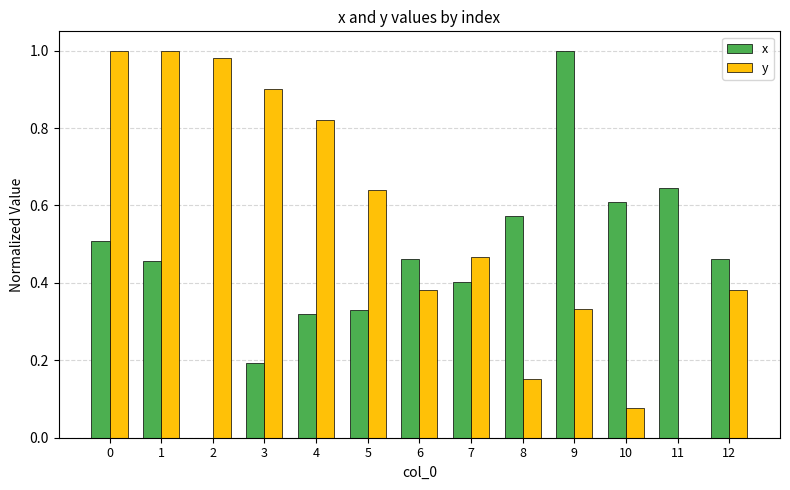

Between 10 and 12, which series saw the biggest shift?

y